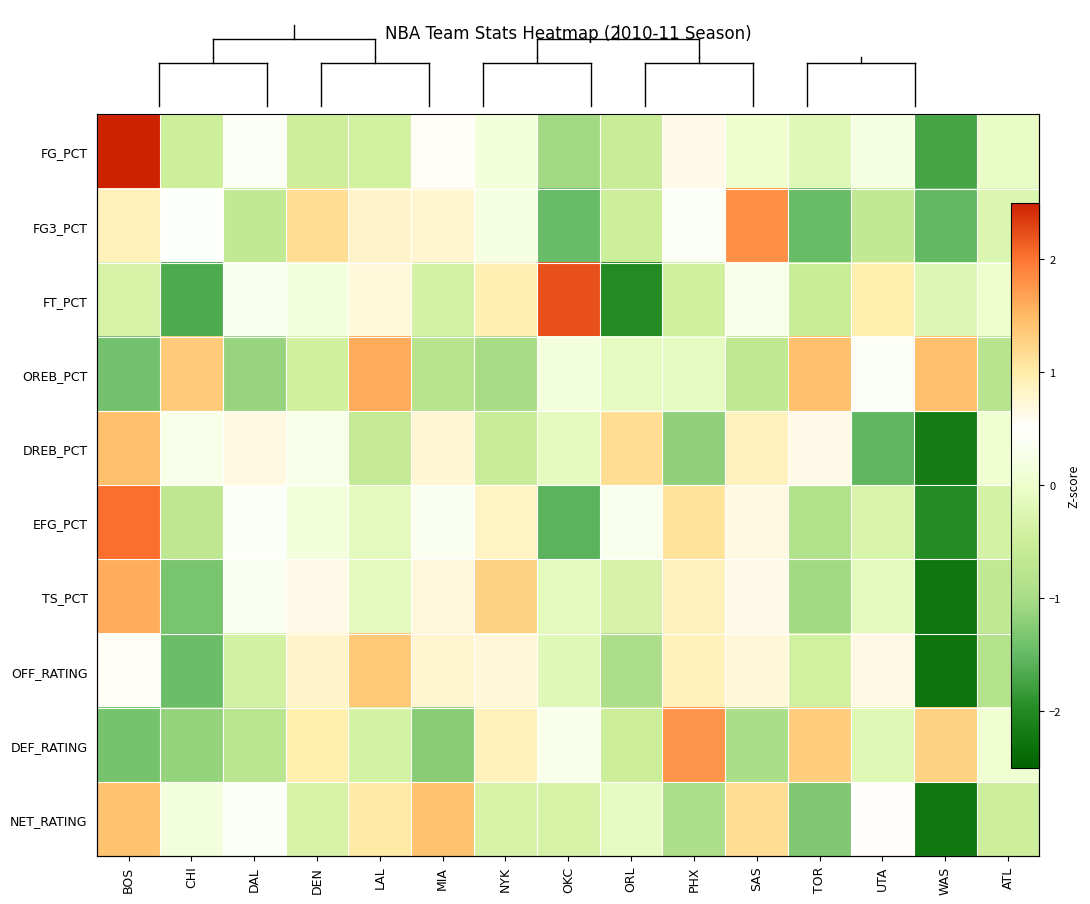

Where does the TS_PCT series first go above 0?

BOS